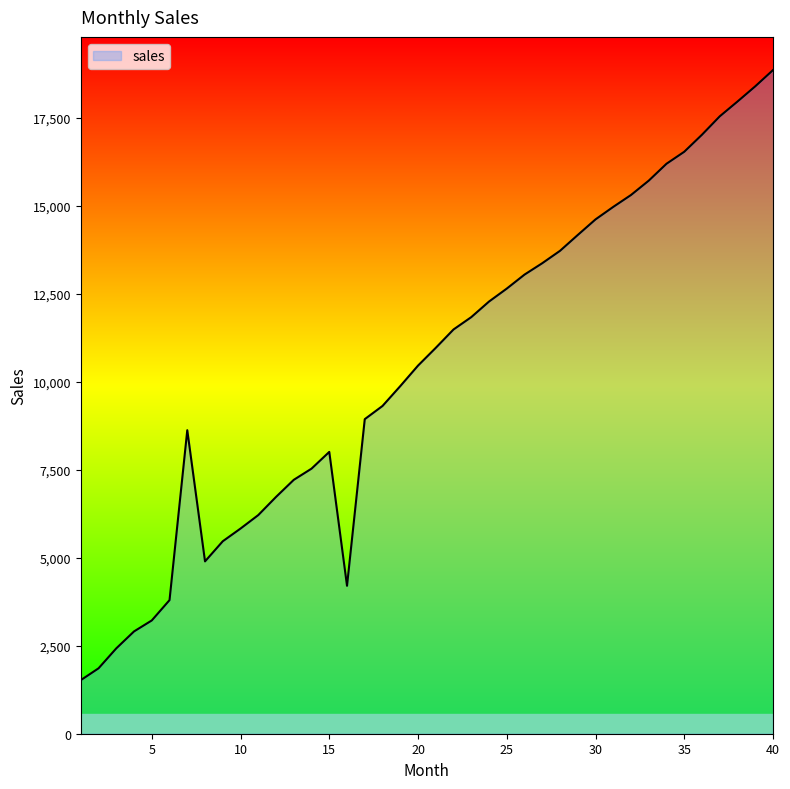

What is the difference between the maximum and minimum values?

17342